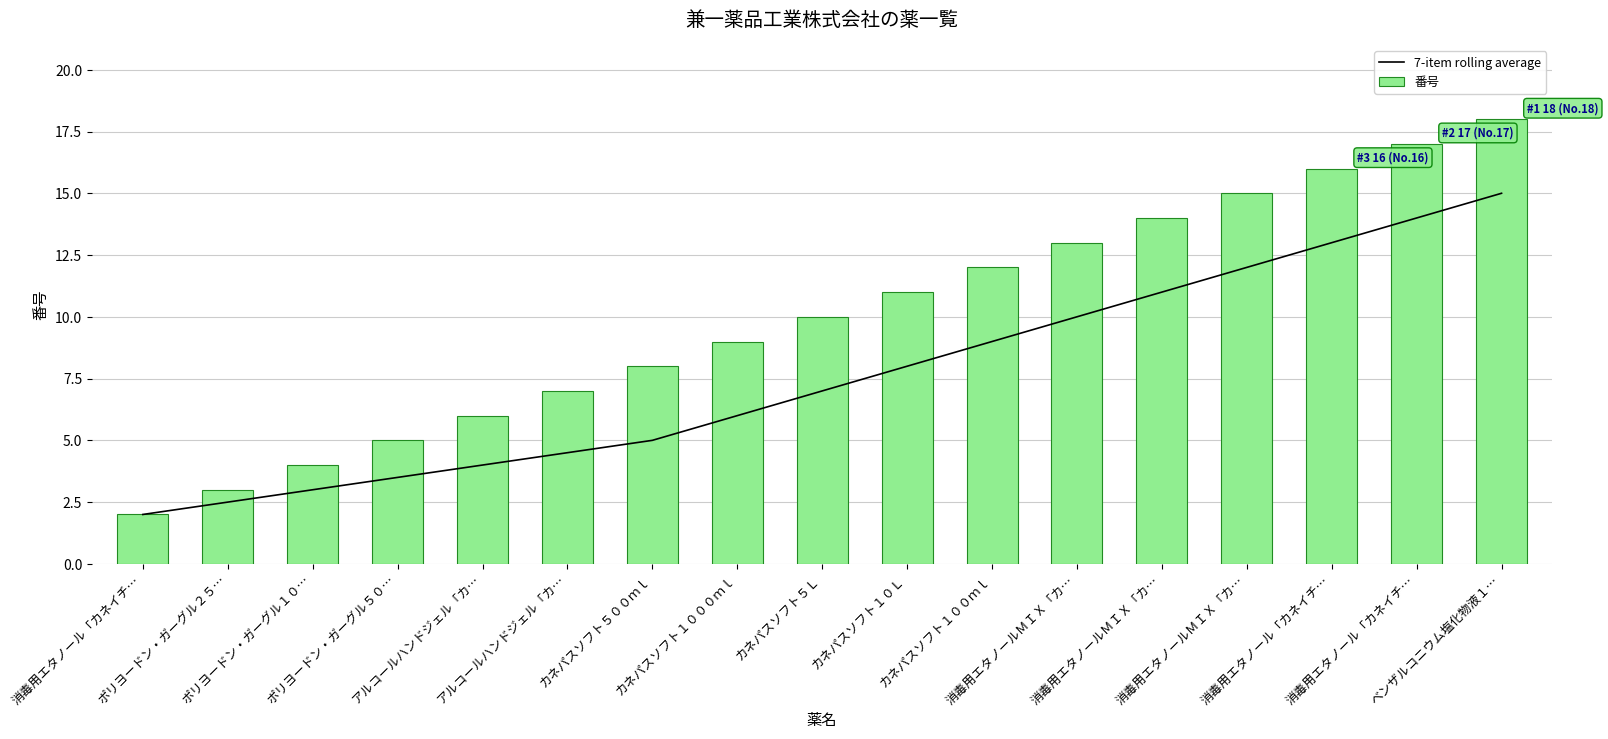

Rank the series by their average value, from lowest to highest.

7-item rolling average, 番号